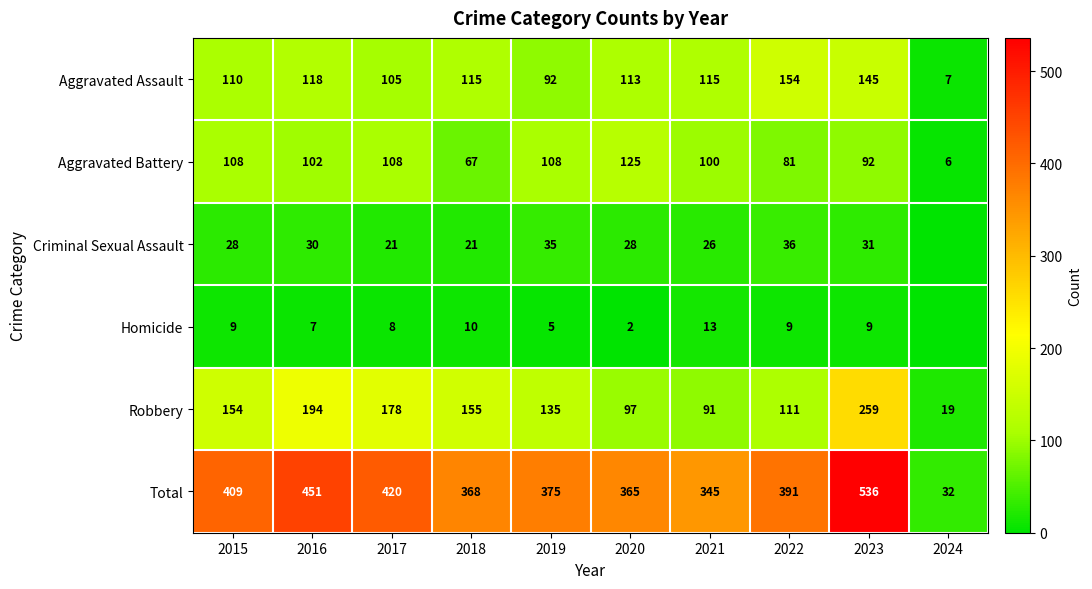

How many data points does each series have?

10